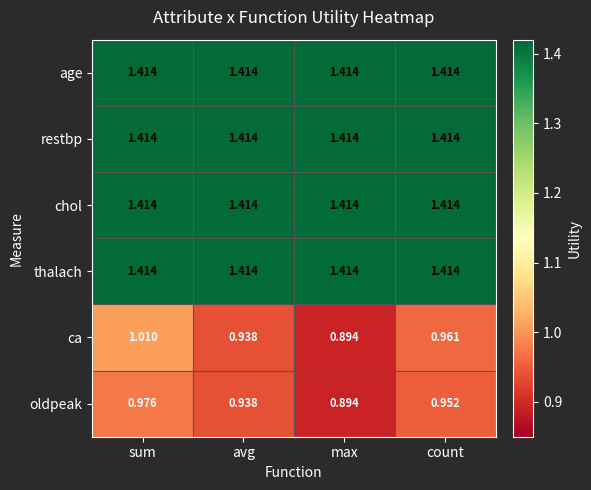

Which series has the widest spread of values?

ca